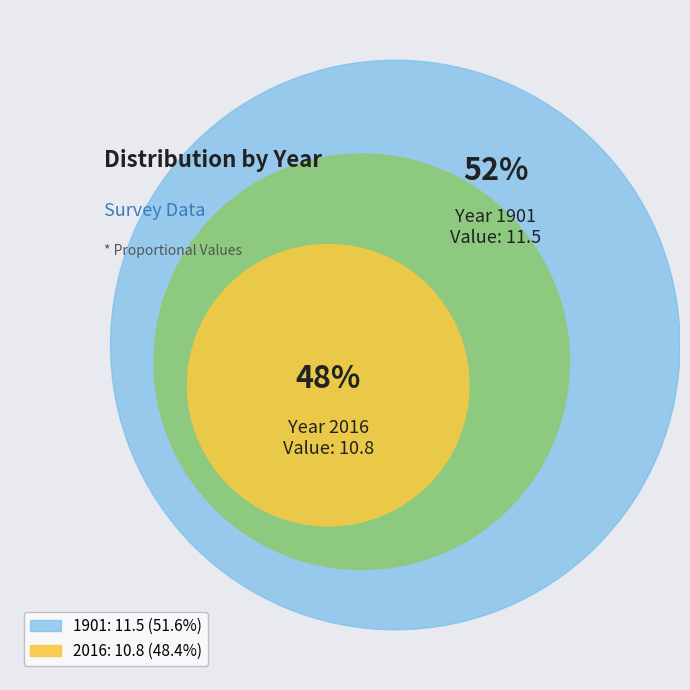

What percentage do 1901 and 2016 together represent?

100.0%